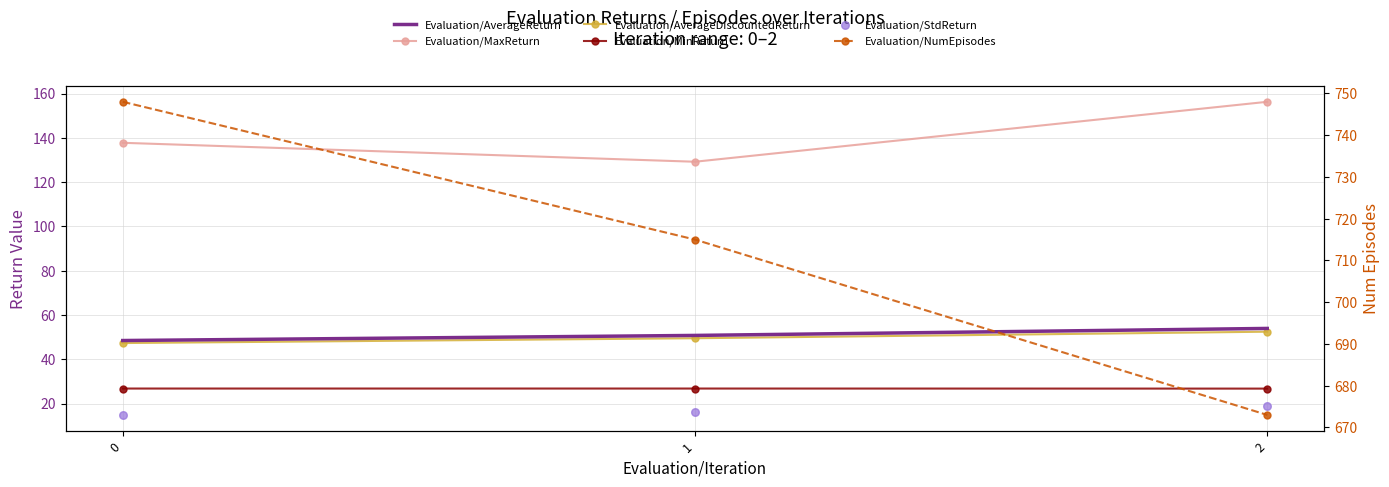

Which series has the largest total across all categories?

Evaluation/NumEpisodes